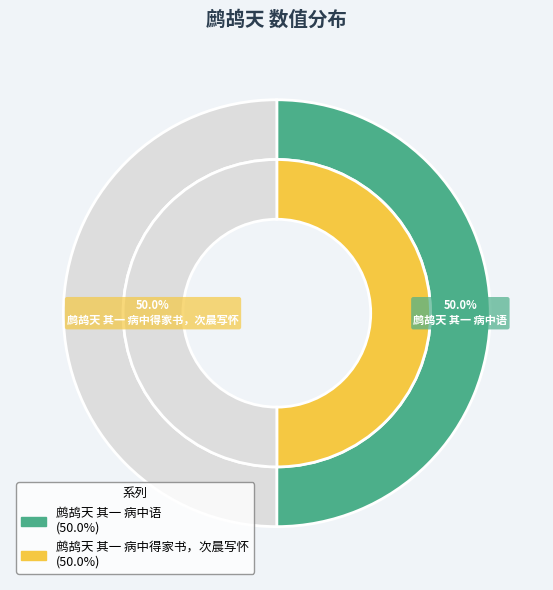

Is it true that 鹧鸪天 其一 病中得家书，次晨写怀 is 50% of the pie?

True